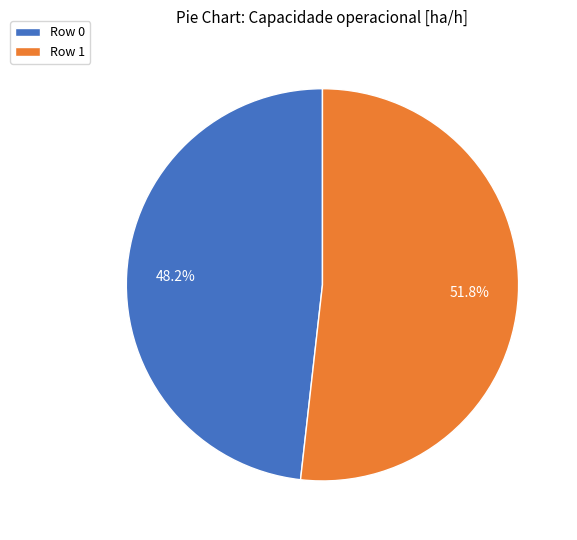

Between Row 0 and Row 1, which is larger?

Row 1